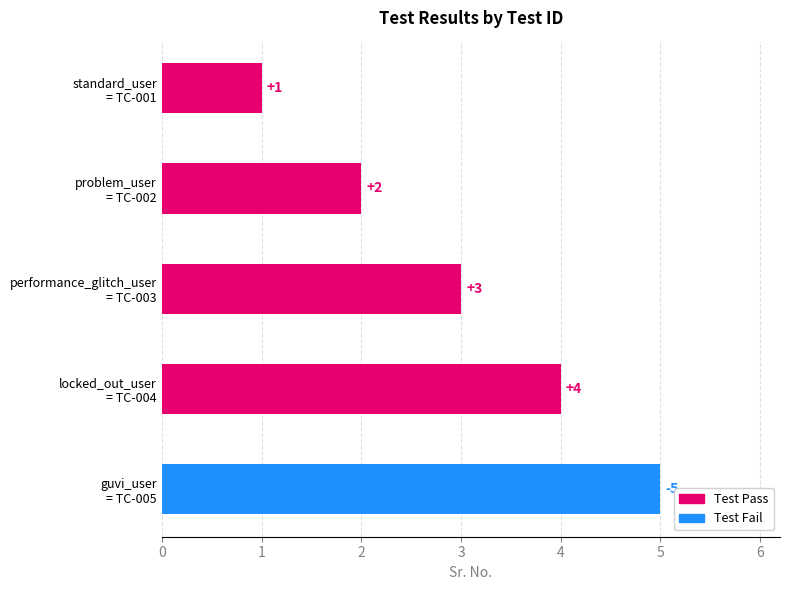

What is the average value?

3